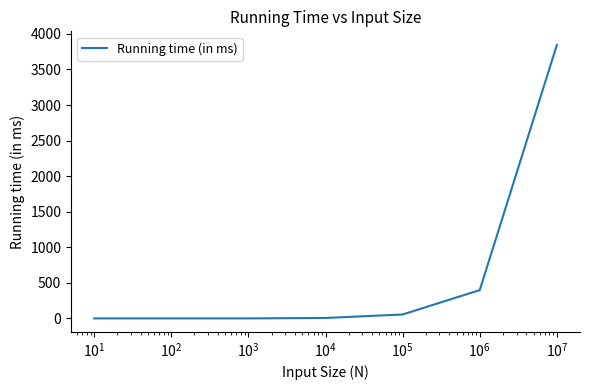

What is the maximum value shown in the chart?

3844